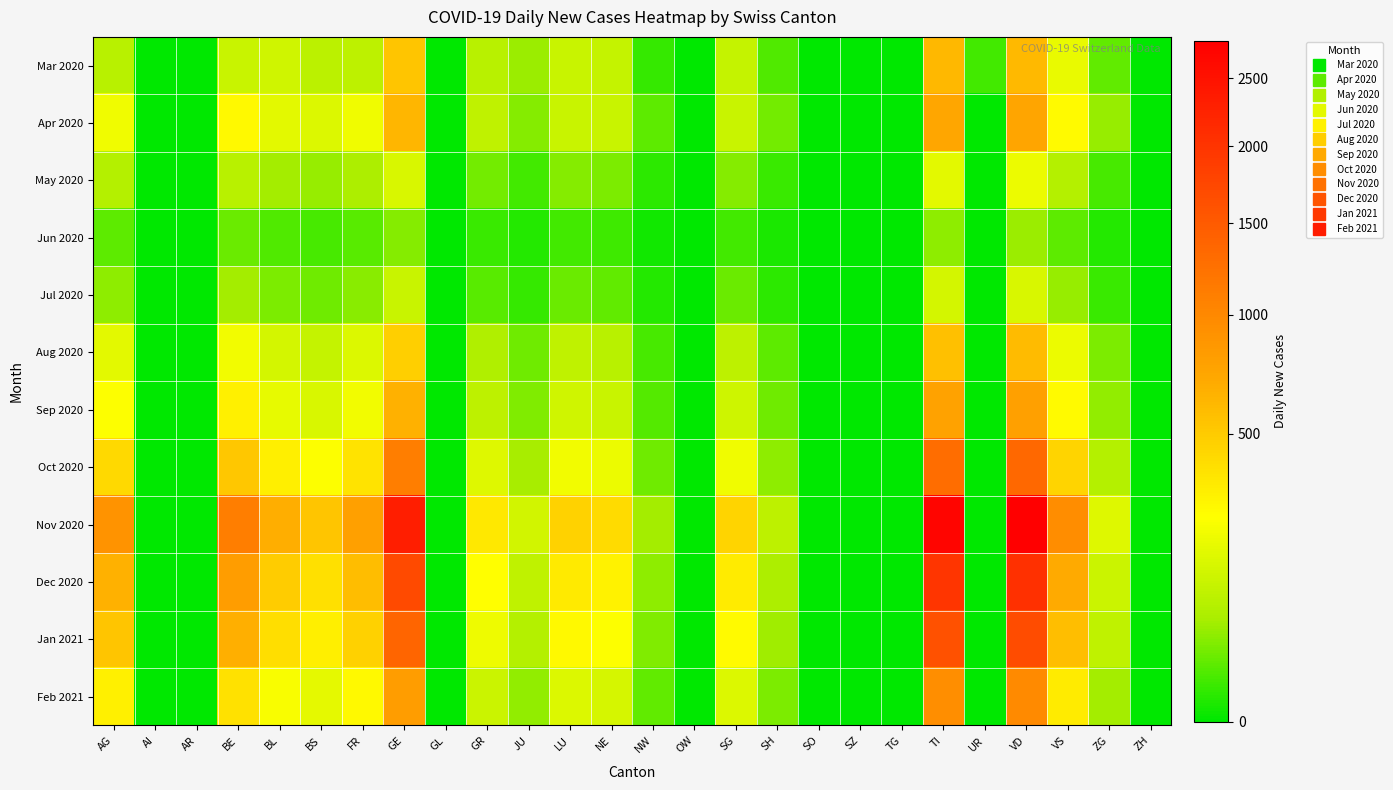

Reading left to right, what are all the values shown in this chart?

Mar 2020: AG=87	AI=0	AR=0	BE=118	BL=133	BS=93	FR=98	GE=534	GL=0	GR=88	JU=55	LU=119	NE=107	NW=7	OW=0	SG=110	SH=15	SO=0	SZ=0	TG=0	TI=607	UR=10	VD=600	VS=192	ZG=22	ZH=0
Apr 2020: AG=210	AI=0	AR=0	BE=280	BL=175	BS=160	FR=210	GE=620	GL=0	GR=100	JU=40	LU=120	NE=120	NW=20	OW=0	SG=120	SH=30	SO=0	SZ=0	TG=0	TI=730	UR=0	VD=740	VS=270	ZG=50	ZH=0
May 2020: AG=80	AI=0	AR=0	BE=90	BL=60	BS=50	FR=70	GE=150	GL=0	GR=30	JU=10	LU=40	NE=35	NW=5	OW=0	SG=40	SH=8	SO=0	SZ=0	TG=0	TI=180	UR=0	VD=200	VS=80	ZG=12	ZH=0
Jun 2020: AG=20	AI=0	AR=0	BE=25	BL=15	BS=12	FR=18	GE=40	GL=0	GR=8	JU=3	LU=10	NE=9	NW=1	OW=0	SG=10	SH=2	SO=0	SZ=0	TG=0	TI=45	UR=0	VD=55	VS=20	ZG=3	ZH=0
Jul 2020: AG=45	AI=0	AR=0	BE=60	BL=35	BS=28	FR=42	GE=120	GL=0	GR=18	JU=7	LU=25	NE=22	NW=3	OW=0	SG=25	SH=5	SO=0	SZ=0	TG=0	TI=140	UR=0	VD=150	VS=50	ZG=8	ZH=0
Aug 2020: AG=180	AI=0	AR=0	BE=220	BL=140	BS=110	FR=160	GE=480	GL=0	GR=72	JU=28	LU=100	NE=88	NW=12	OW=0	SG=95	SH=20	SO=0	SZ=0	TG=0	TI=560	UR=0	VD=590	VS=200	ZG=35	ZH=0
Sep 2020: AG=250	AI=0	AR=0	BE=310	BL=190	BS=150	FR=220	GE=650	GL=0	GR=98	JU=38	LU=130	NE=118	NW=17	OW=0	SG=128	SH=27	SO=0	SZ=0	TG=0	TI=760	UR=0	VD=790	VS=268	ZG=47	ZH=0
Oct 2020: AG=420	AI=0	AR=0	BE=520	BL=320	BS=250	FR=370	GE=1100	GL=0	GR=165	JU=64	LU=220	NE=198	NW=28	OW=0	SG=215	SH=46	SO=0	SZ=0	TG=0	TI=1280	UR=0	VD=1340	VS=450	ZG=80	ZH=0
Nov 2020: AG=890	AI=0	AR=0	BE=1100	BL=670	BS=530	FR=780	GE=2300	GL=0	GR=348	JU=134	LU=460	NE=416	NW=59	OW=0	SG=452	SH=96	SO=0	SZ=0	TG=0	TI=2700	UR=0	VD=2800	VS=950	ZG=168	ZH=0
Dec 2020: AG=650	AI=0	AR=0	BE=810	BL=490	BS=390	FR=575	GE=1700	GL=0	GR=256	JU=99	LU=340	NE=307	NW=44	OW=0	SG=333	SH=71	SO=0	SZ=0	TG=0	TI=1980	UR=0	VD=2060	VS=697	ZG=123	ZH=0
Jan 2021: AG=530	AI=0	AR=0	BE=660	BL=400	BS=318	FR=468	GE=1380	GL=0	GR=208	JU=81	LU=276	NE=250	NW=36	OW=0	SG=271	SH=58	SO=0	SZ=0	TG=0	TI=1610	UR=0	VD=1675	VS=567	ZG=100	ZH=0
Feb 2021: AG=310	AI=0	AR=0	BE=385	BL=235	BS=186	FR=275	GE=810	GL=0	GR=122	JU=47	LU=162	NE=147	NW=21	OW=0	SG=159	SH=34	SO=0	SZ=0	TG=0	TI=945	UR=0	VD=983	VS=333	ZG=59	ZH=0